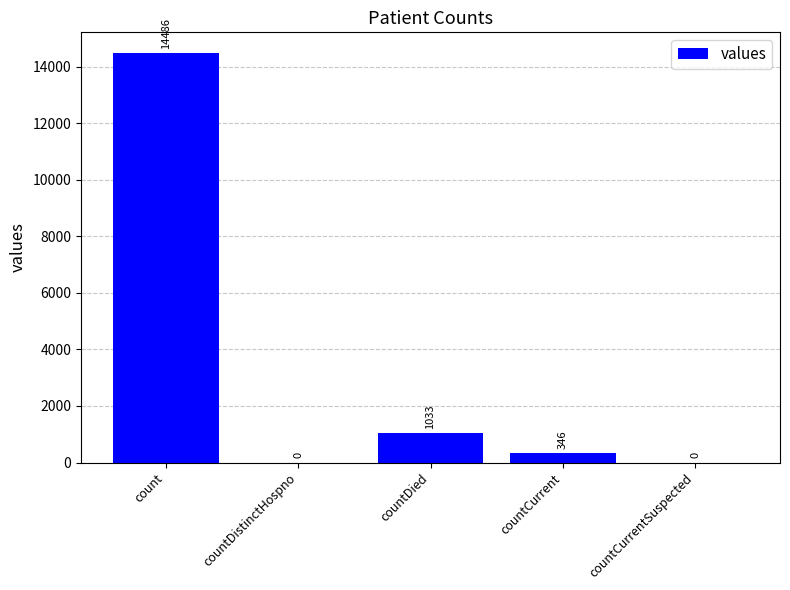

What is the average value?

3173